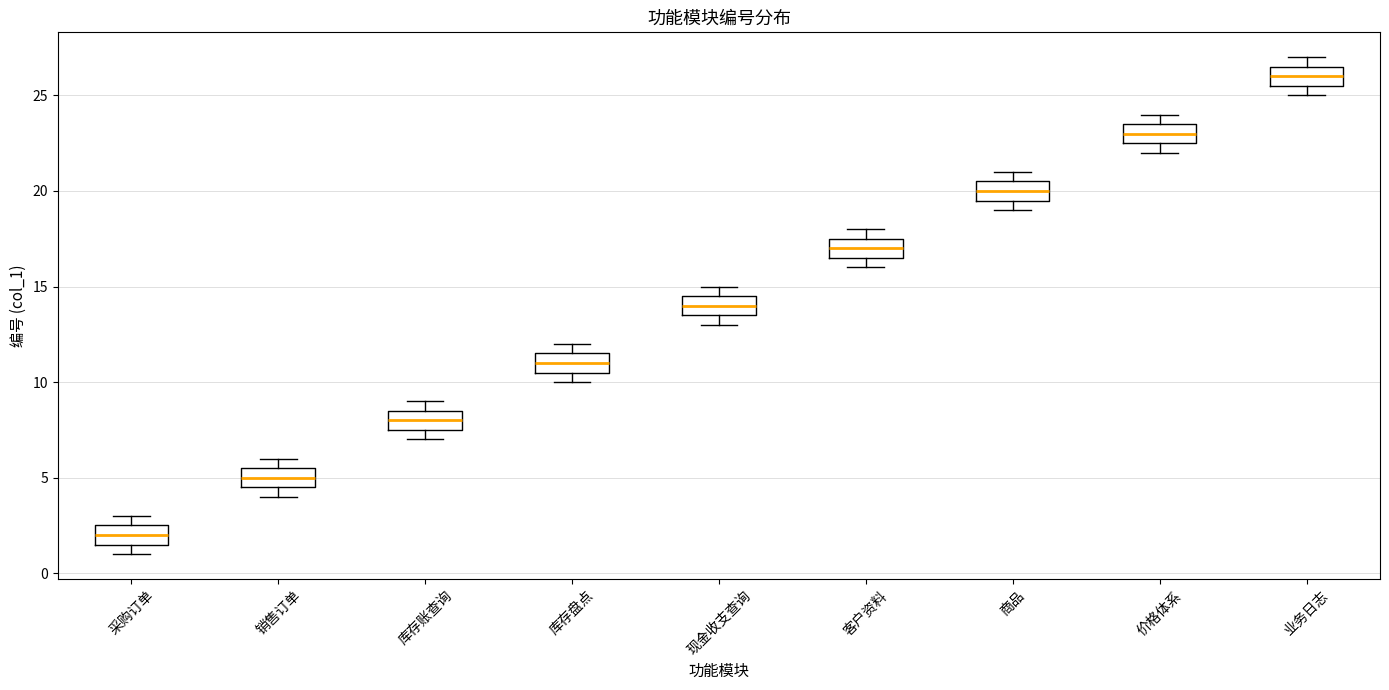

Which box has the lowest median line?

采购订单